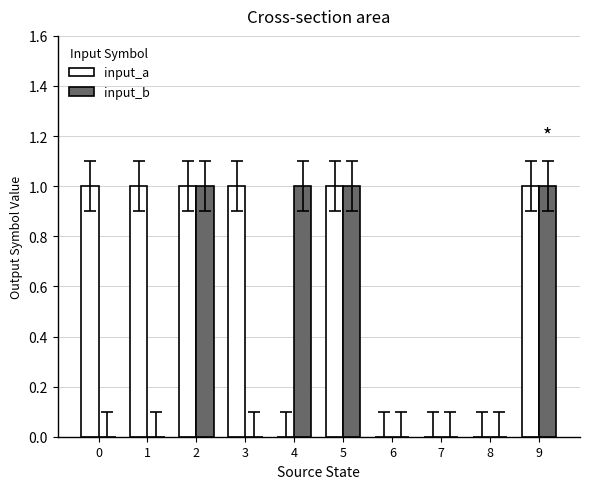

What is the greatest value displayed?

1